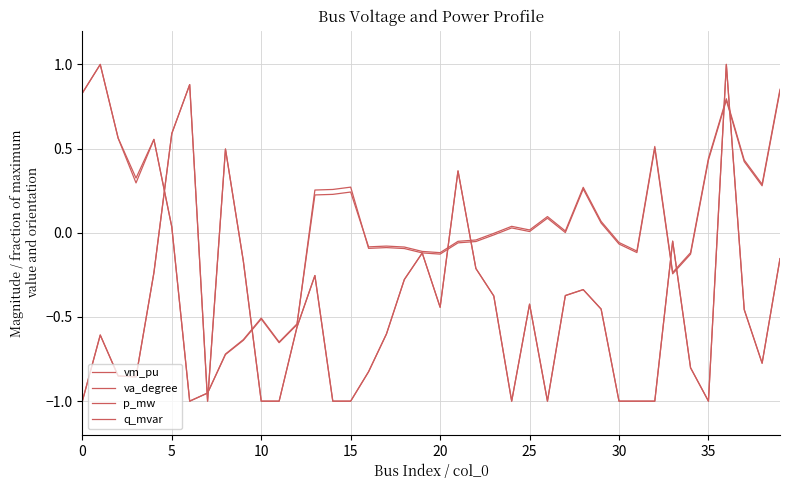

At how many categories does at least one series exceed 0?

24